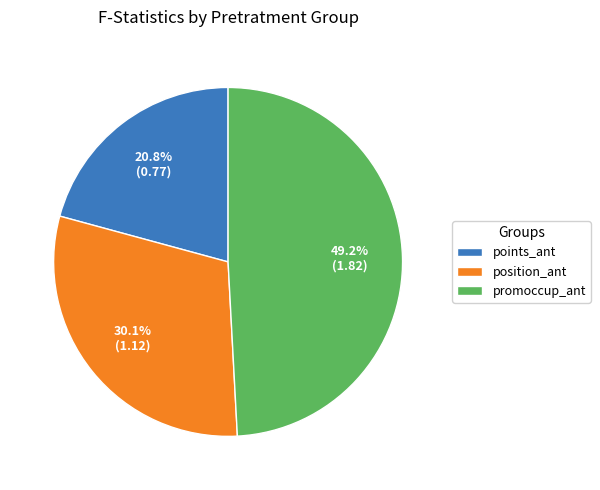

Is there a majority slice in this chart?

No